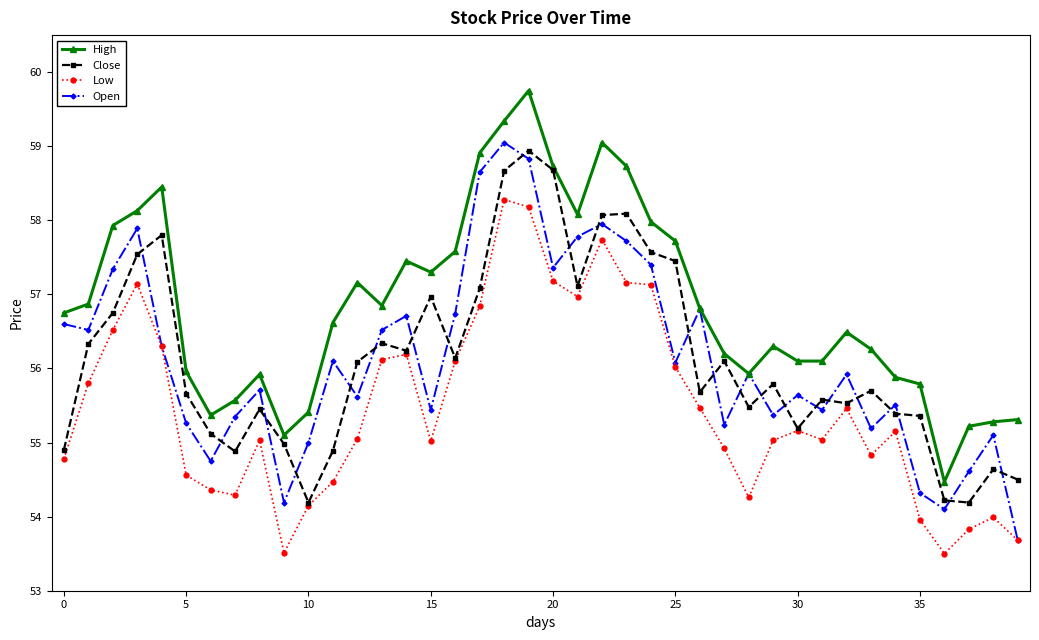

True or false: High has more than 0 points higher than both neighbors.

True